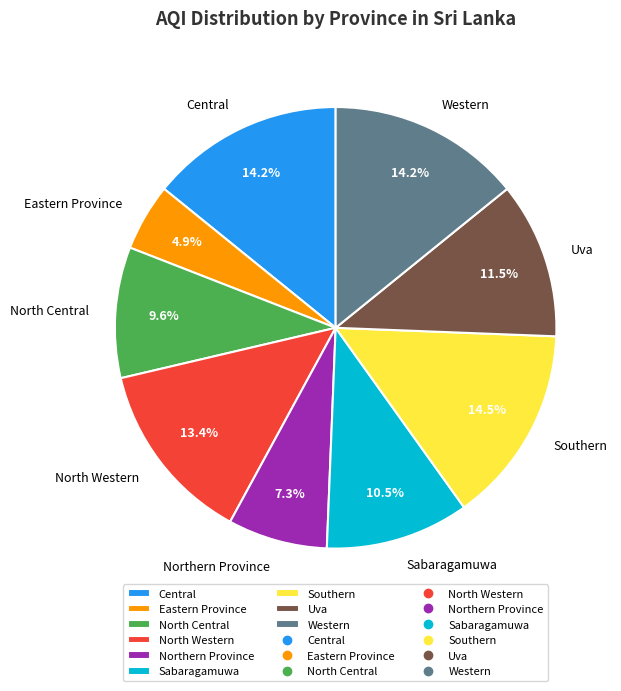

The Western slice represents 20% of the pie. True or false?

False